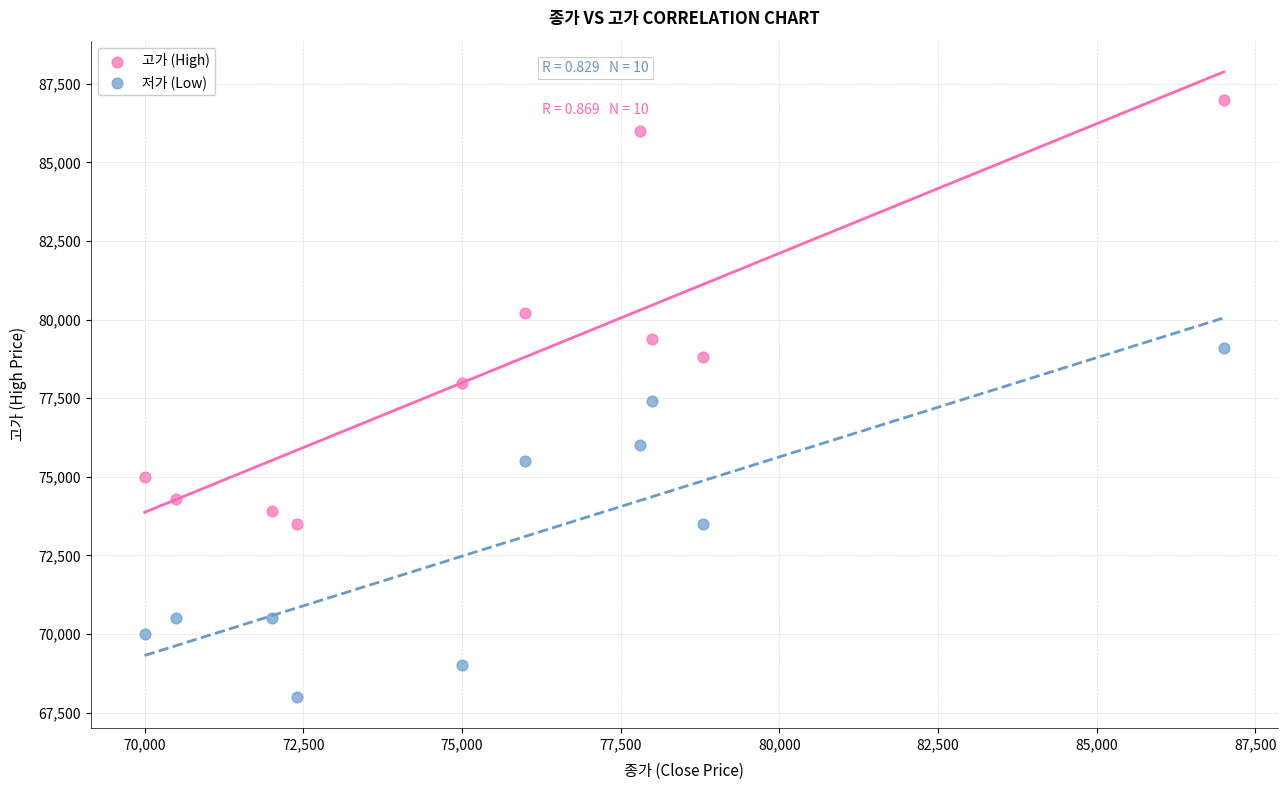

Which series has the largest Y range (max minus min)?

고가 (High)